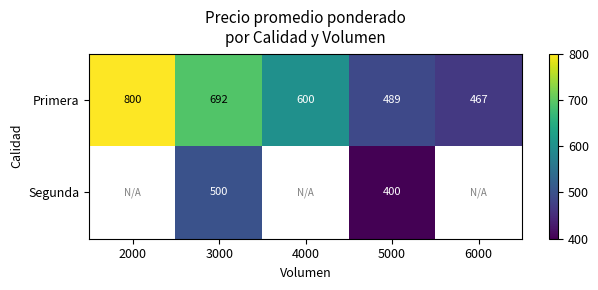

Which category has the lowest value across all series?

5000